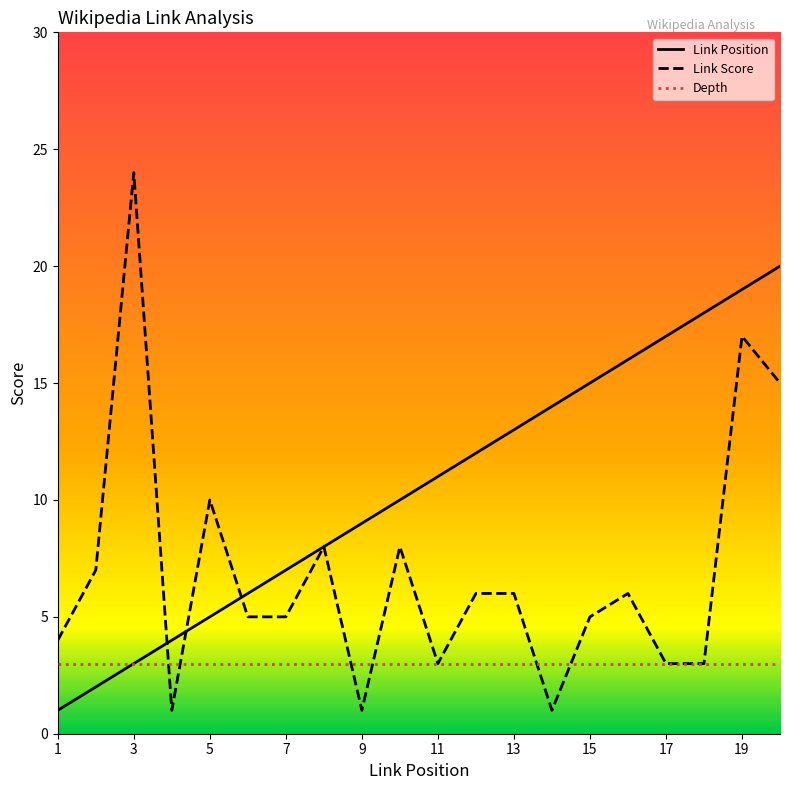

What is the sum of all Link Position values?

210